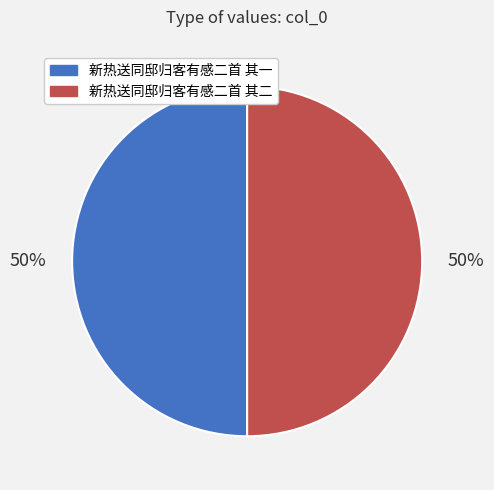

To the nearest percent, what percentage of the pie is 新热送同邸归客有感二首 其二?

50%